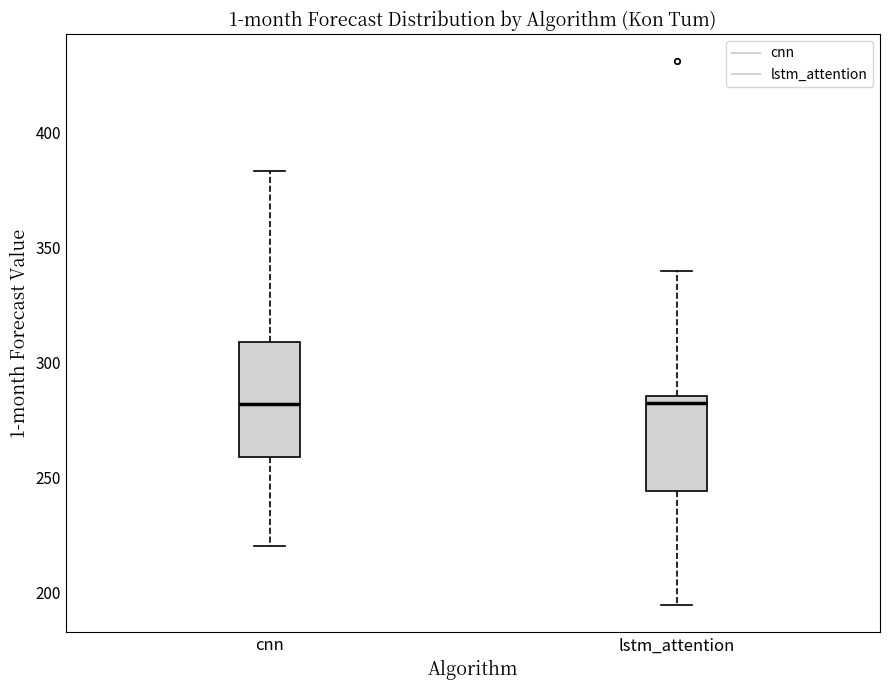

Reading left to right, read every box against the y-axis: the position of its median line, the range the box covers, and the ends of its whiskers. The values are not printed on the chart, so give them approximately, as read against the axis.

cnn: median 280, box 260 to 310, whiskers 220 to 385
lstm_attention: median 285 (just below the box's upper edge), box 245 to 285, whiskers 195 to 340